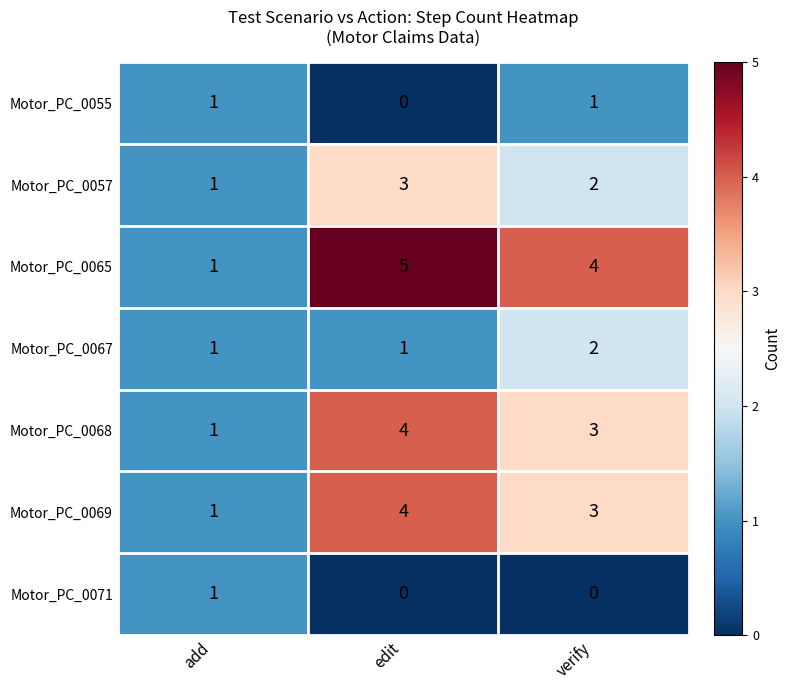

Rank the categories by Motor_PC_0069 value from lowest to highest.

add, verify, edit